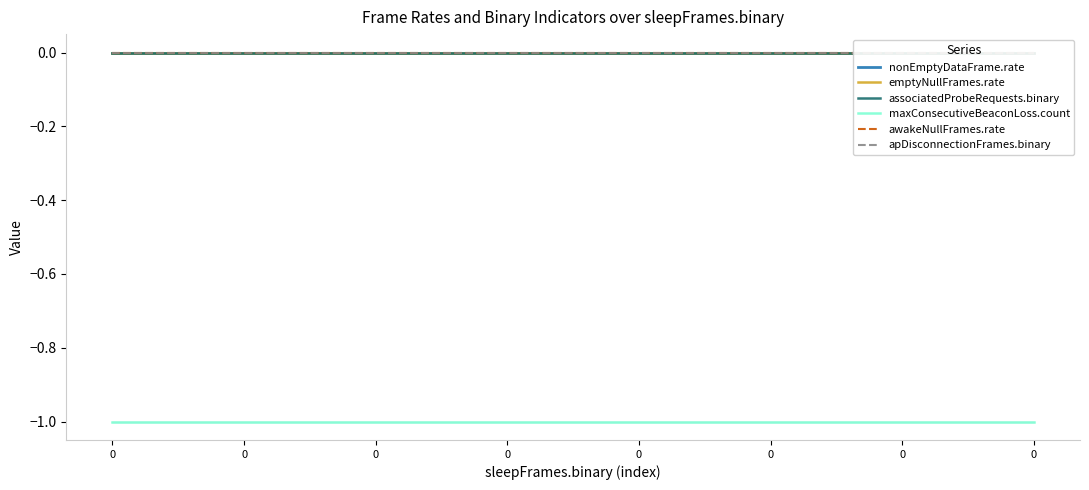

What is the value of the maxConsecutiveBeaconLoss.count point at the 6th from the left?

-1